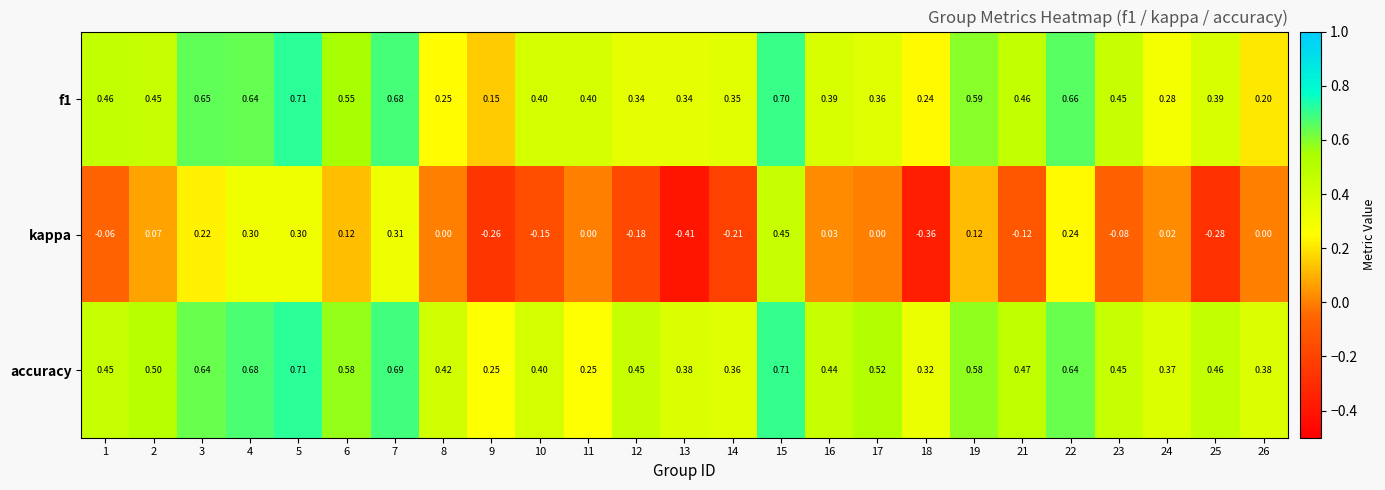

Which label corresponds to the smallest value in the chart?

13